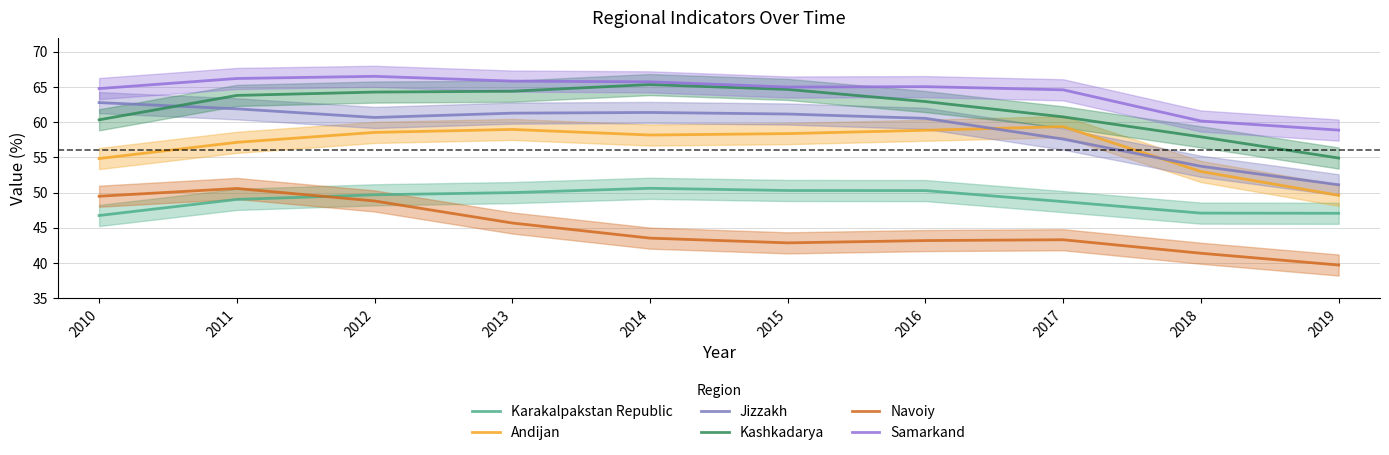

What is the lowest value of the Andijan series?

49.6